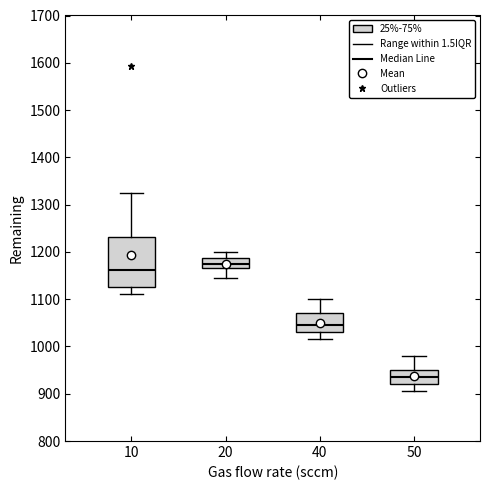

Reading left to right, transcribe this box plot: for each box, give where its median line is, the range the box spans, and where its two whiskers end, as read against the y-axis. The values are not printed on the chart, so give them approximately, as read against the axis.

10: median 1160, box 1130 to 1230, whiskers 1110 to 1320
20: median 1180, box 1170 to 1190, whiskers 1150 to 1200
40: median 1050, box 1030 to 1070, whiskers 1020 to 1100
50: median 940, box 920 to 950, whiskers 910 to 980